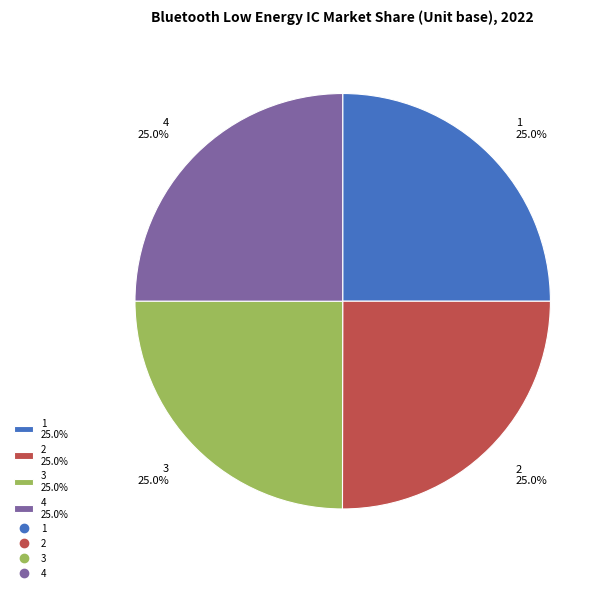

What percentage do 1 and 3 together represent?

50.0%